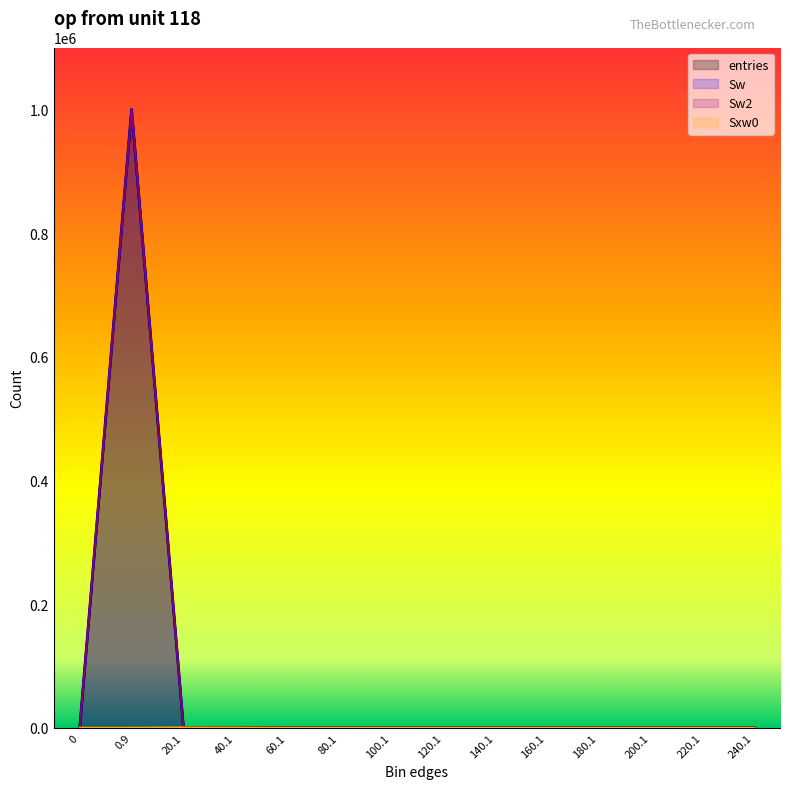

The Sxw0 series shows 0 at 80.1. True or false?

True